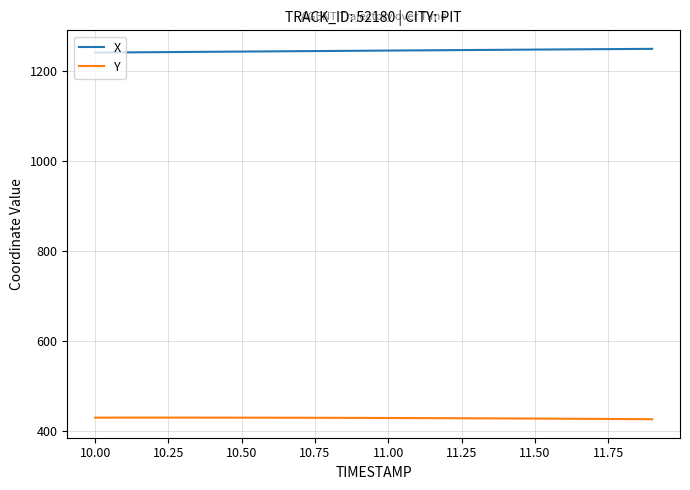

What is the minimum value shown in the chart?

426.5